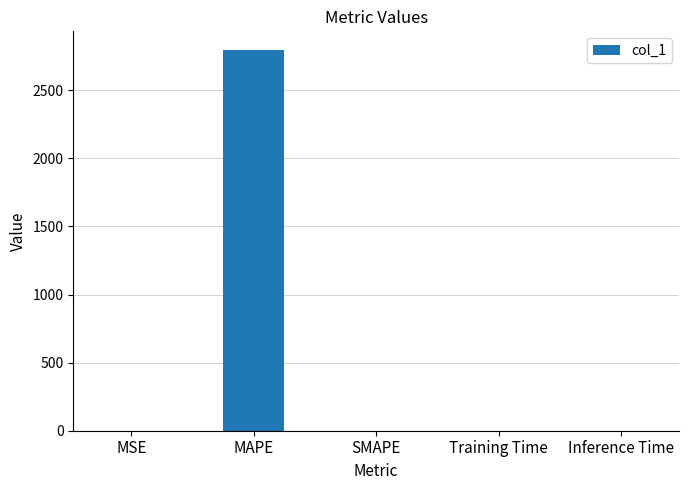

Between Inference Time and MAPE, which is larger?

MAPE